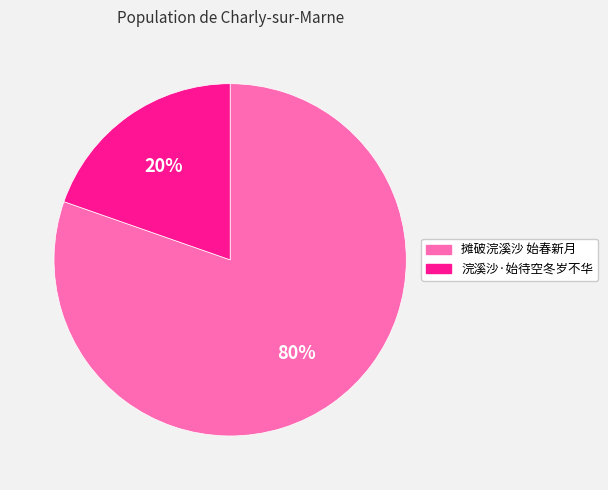

Count the number of slices in the pie.

2